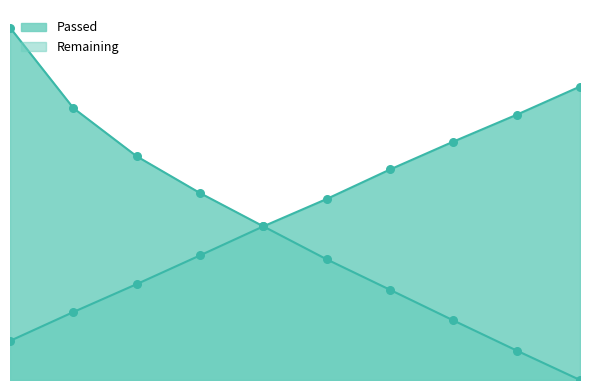

What is the total value across all series at 8?

5426